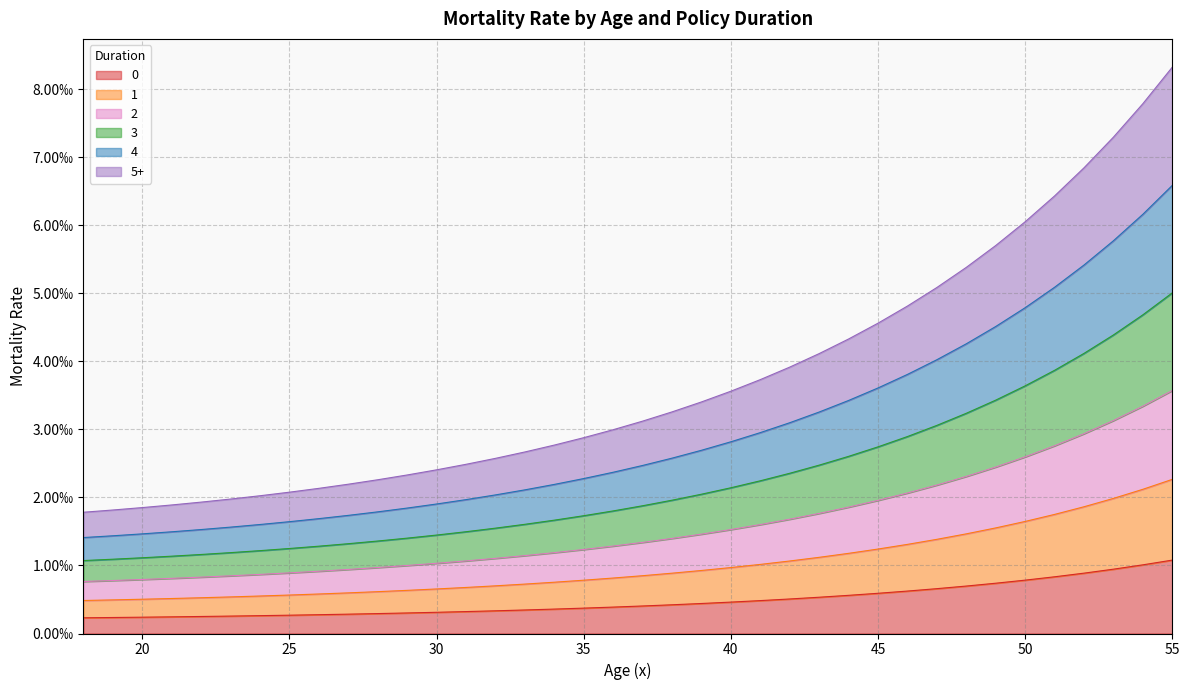

At how many categories does at least one series exceed 0?

38